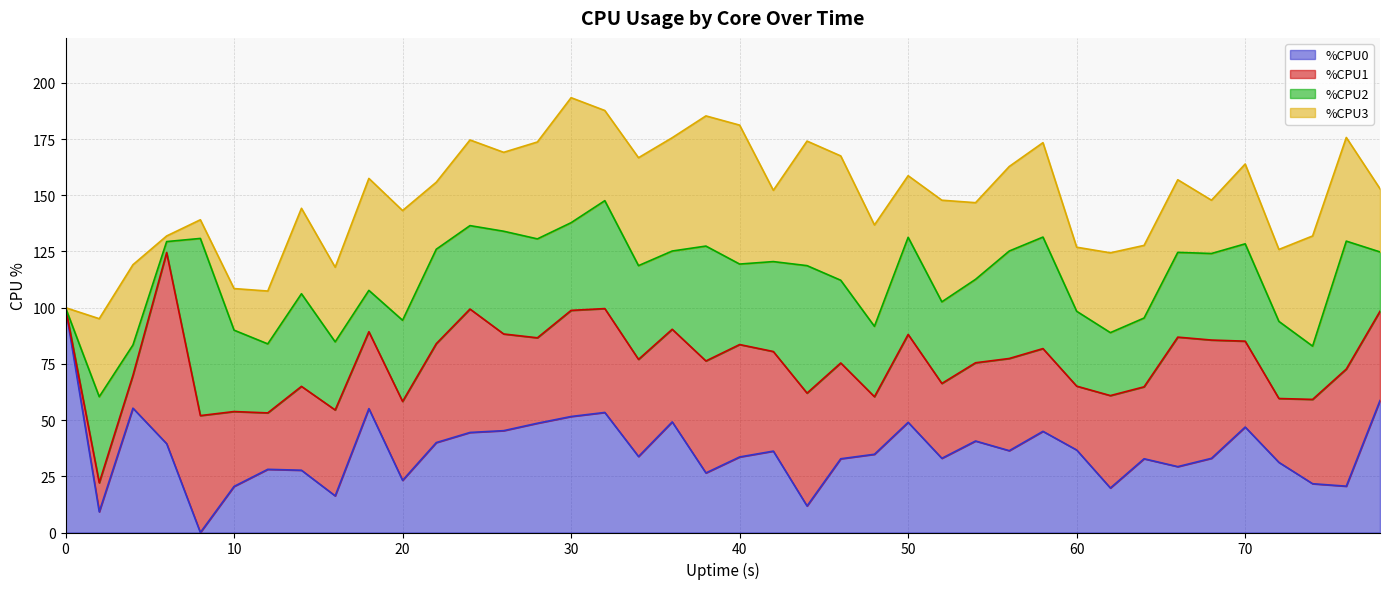

Which has a higher value, 10 or 12?

12